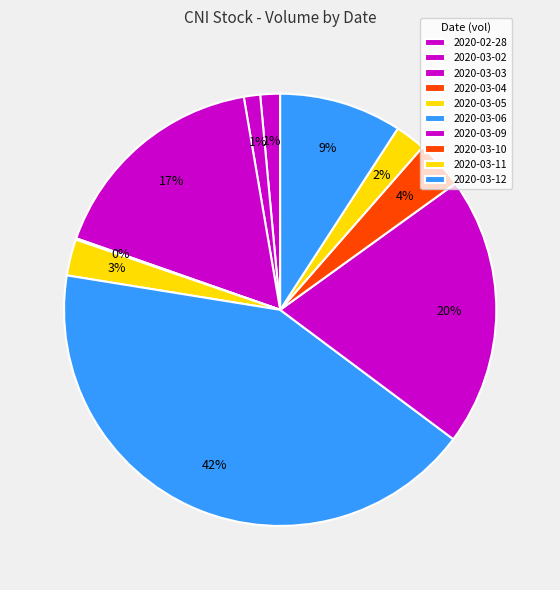

The 2020-02-28 slice represents 1% of the pie. True or false?

True